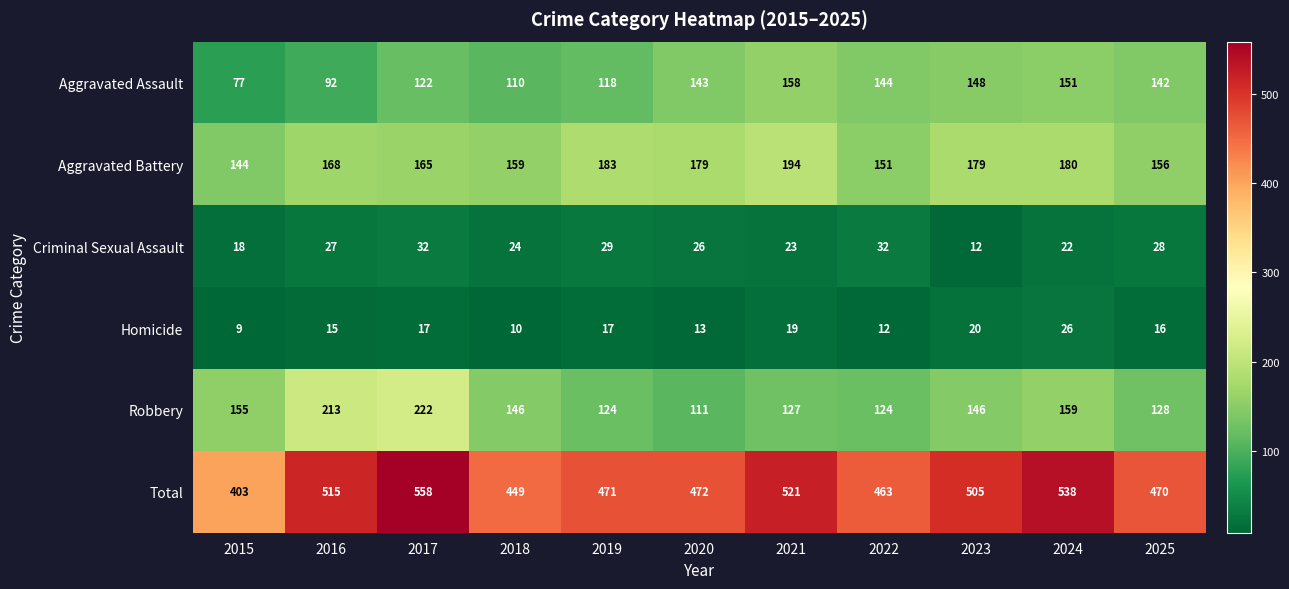

List the series in order of their peak value, lowest first.

Homicide, Criminal Sexual Assault, Aggravated Assault, Aggravated Battery, Robbery, Total